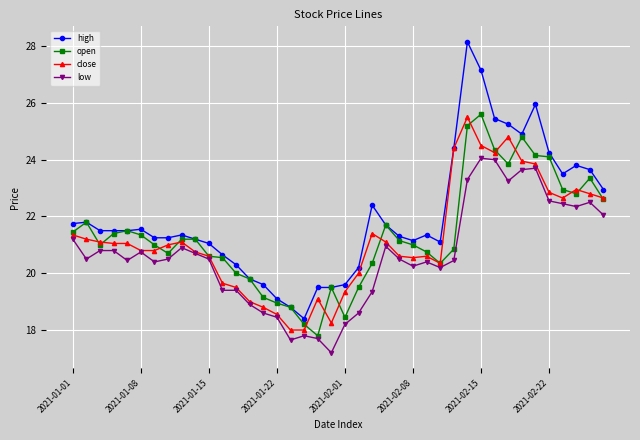

What is the lowest value of the high series?

18.4